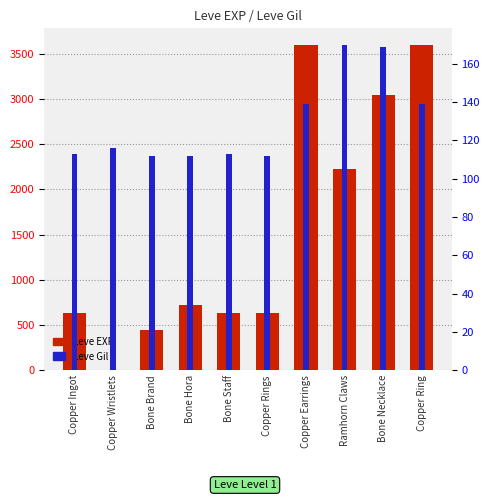

Read the Leve EXP value at Copper Rings, to the nearest 50.

650